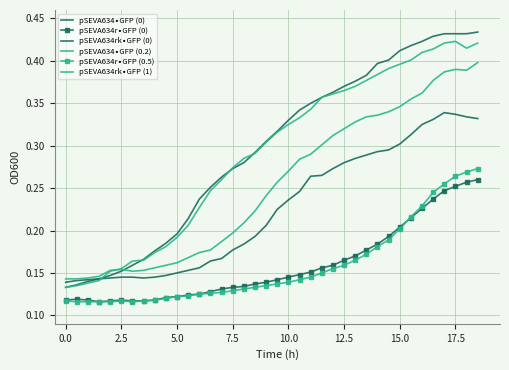

True or false: pSEVA634rk∙GFP (1) and pSEVA634r∙GFP (0) intersect in this chart.

False